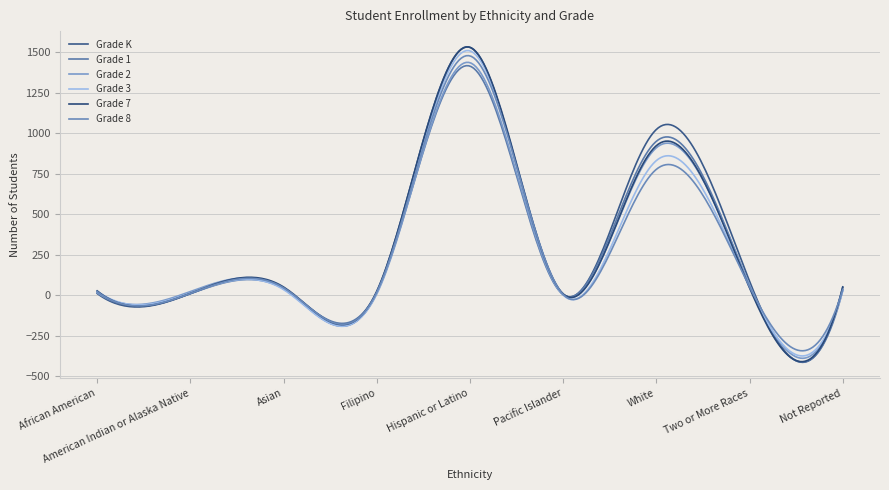

What is the label of the 1st point from the right?

Not Reported